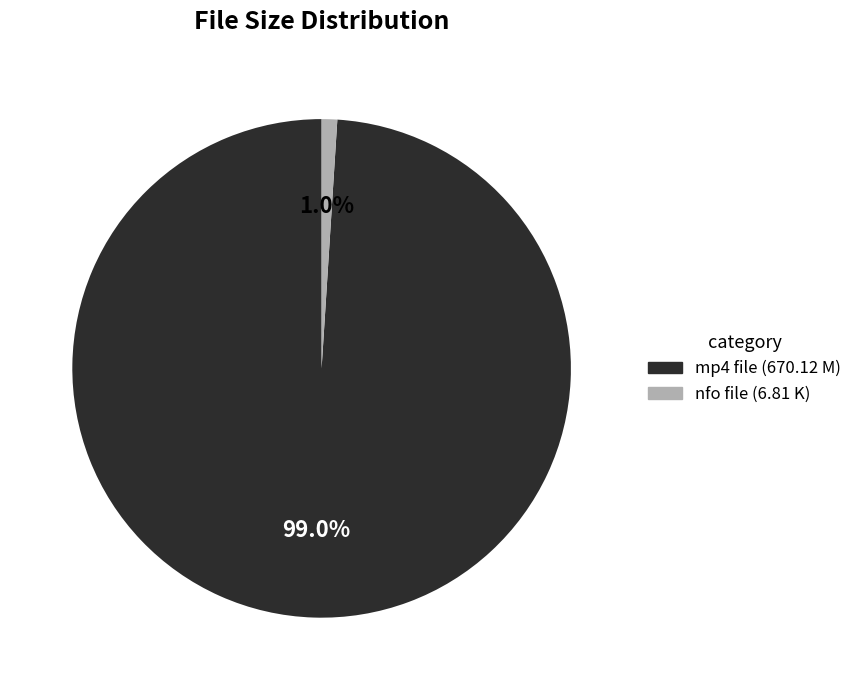

Which slice is the largest?

mp4 file (670.12 M)